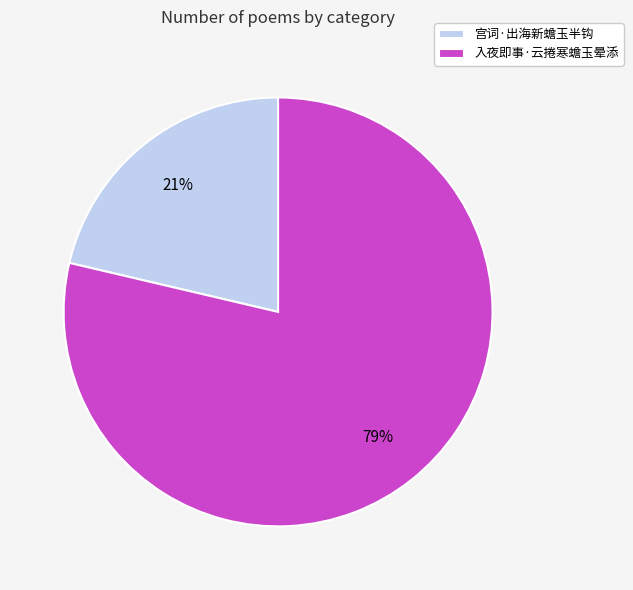

What percentage is the 入夜即事·云捲寒蟾玉晕添 slice, to the nearest percent?

79%